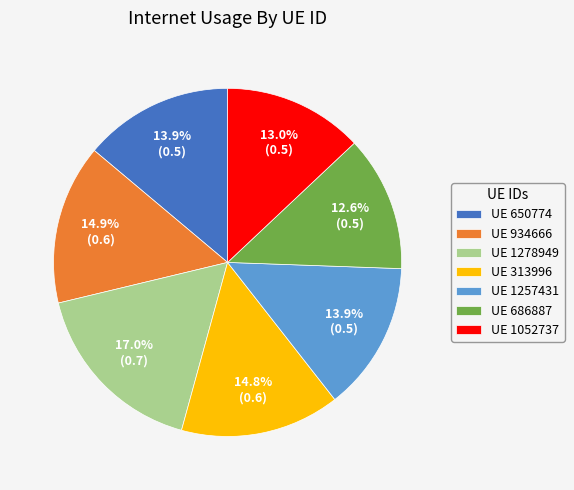

Is UE 1257431 the majority of the pie?

No